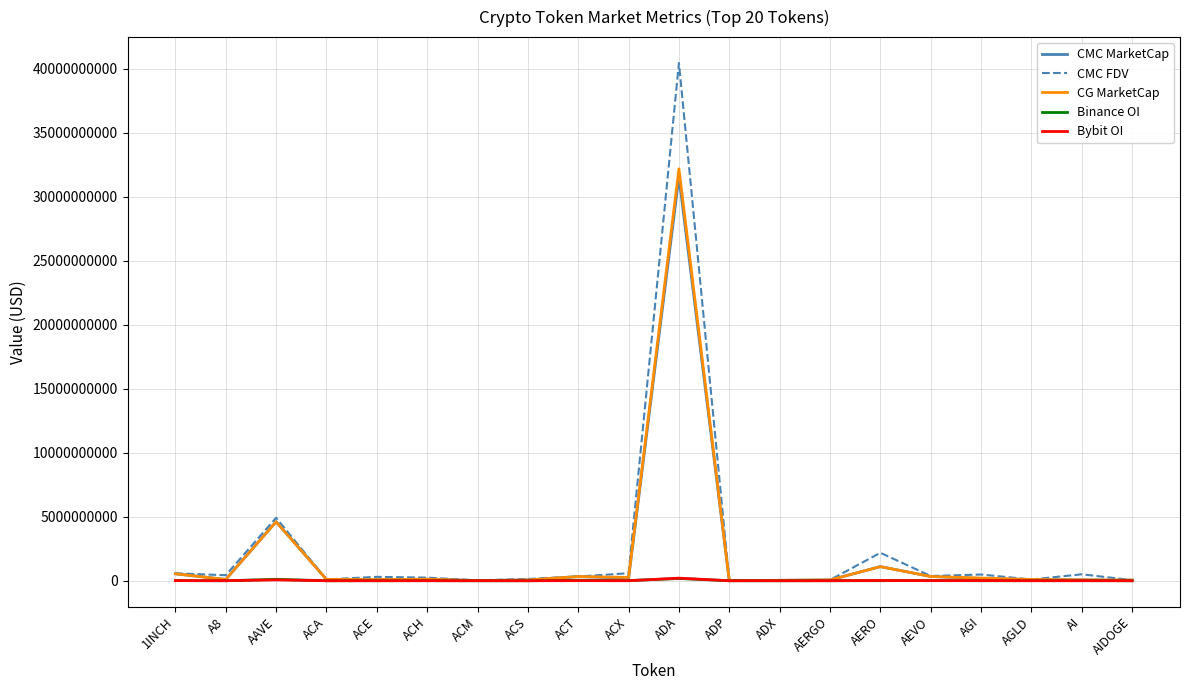

True or false: CMC MarketCap has a value of 4614400940.1 at AAVE.

True